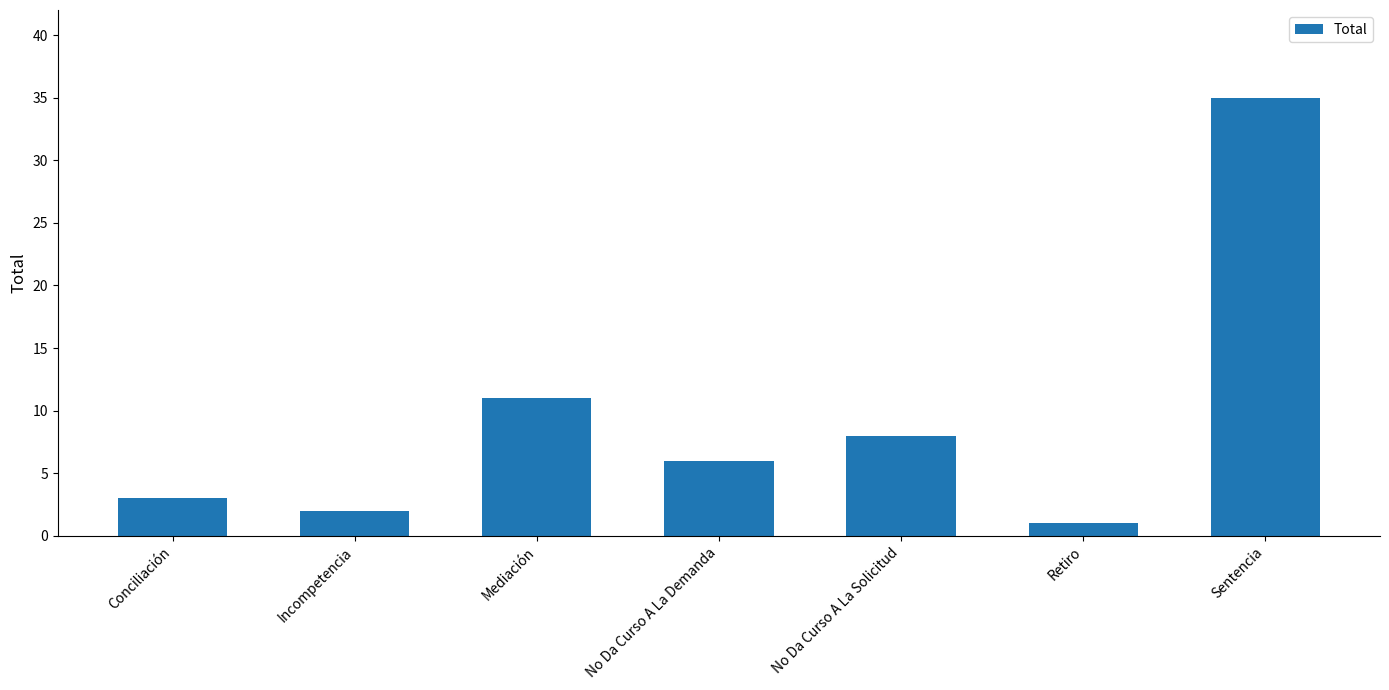

True or false: the data shows 2 at Mediación.

False